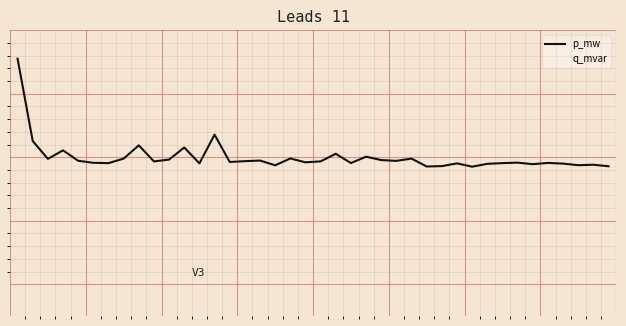

True or false: q_mvar has more than 1 interior local peaks.

True